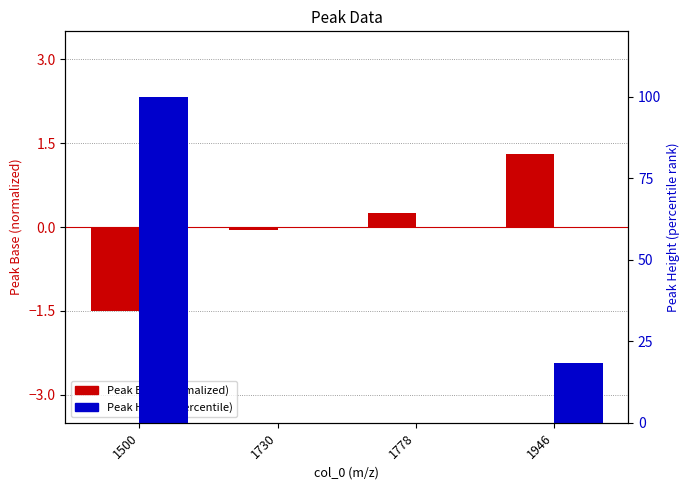

How many groups of bars are there?

4